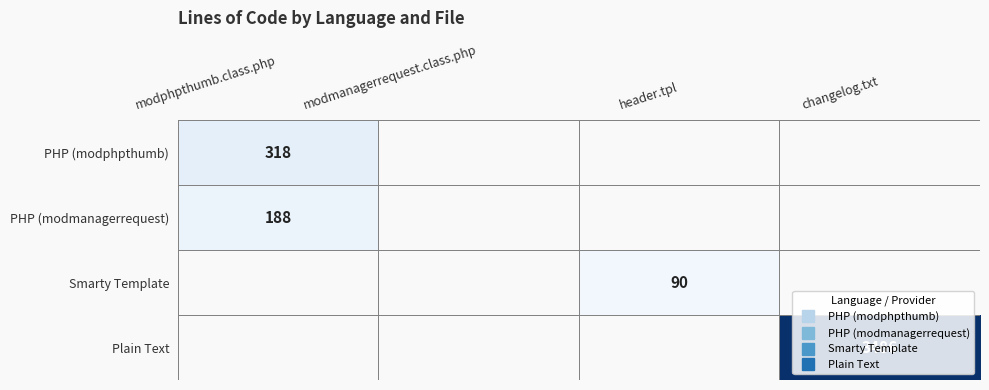

What is the difference between the Smarty Template values at header.tpl and modmanagerrequest.class.php?

90